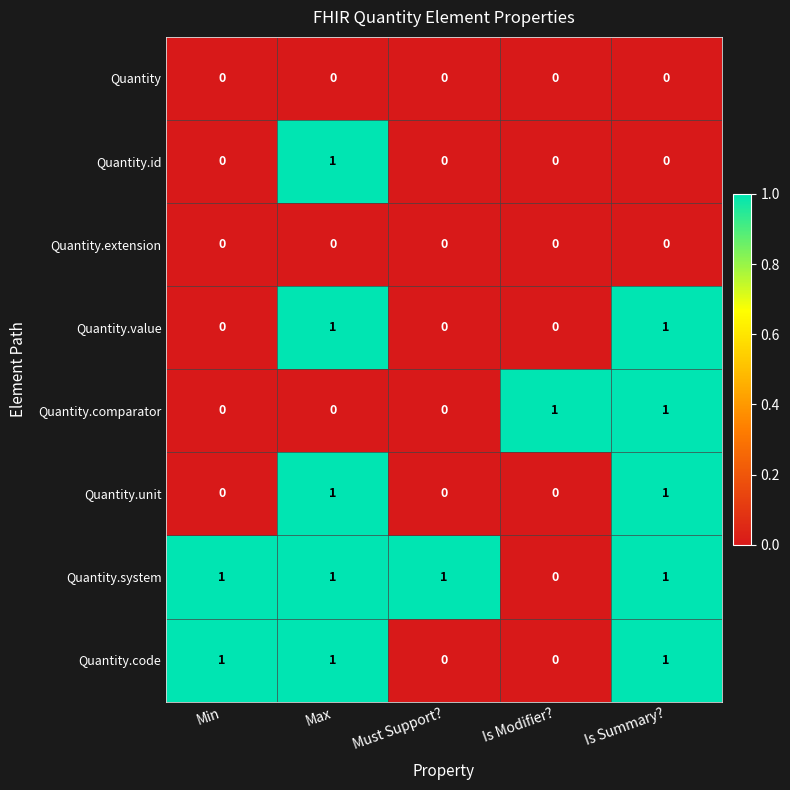

At how many categories does at least one series exceed 0?

5